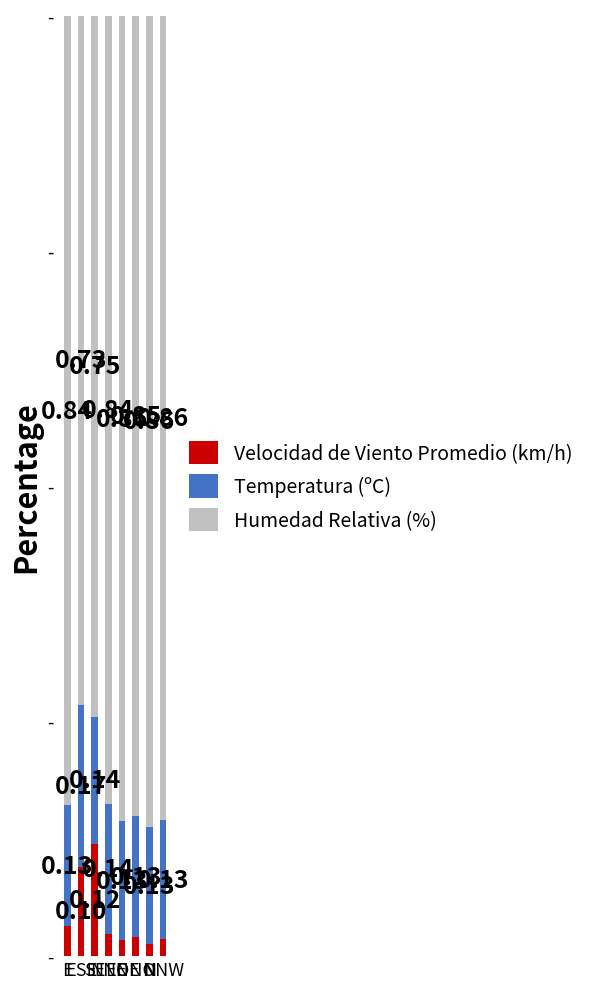

What is the difference between the maximum and minimum values in the Humedad Relativa (%) series?

0.1